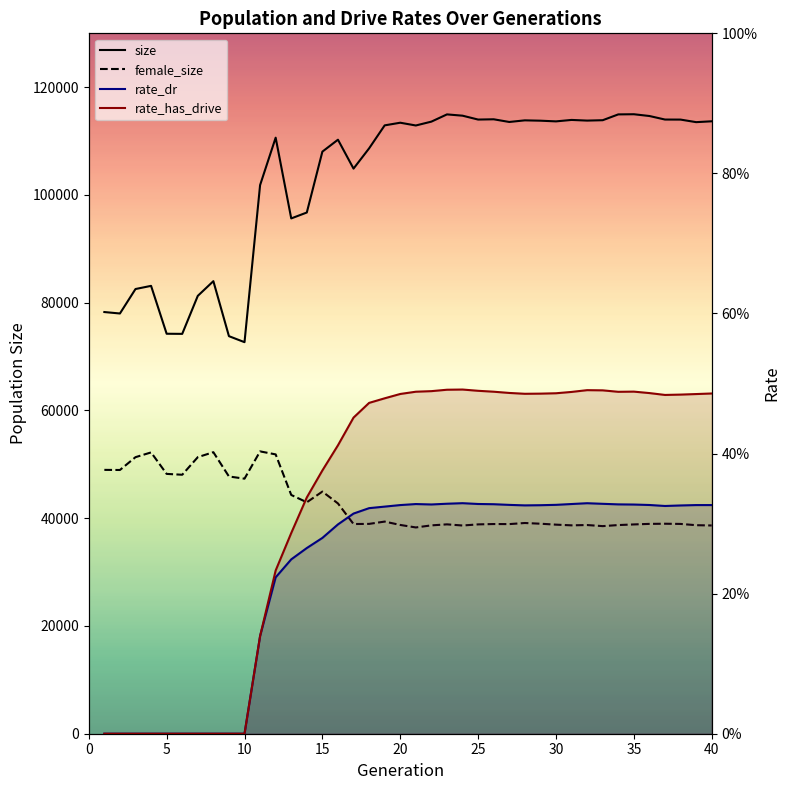

How many interior local valleys does the female_size series have?

10